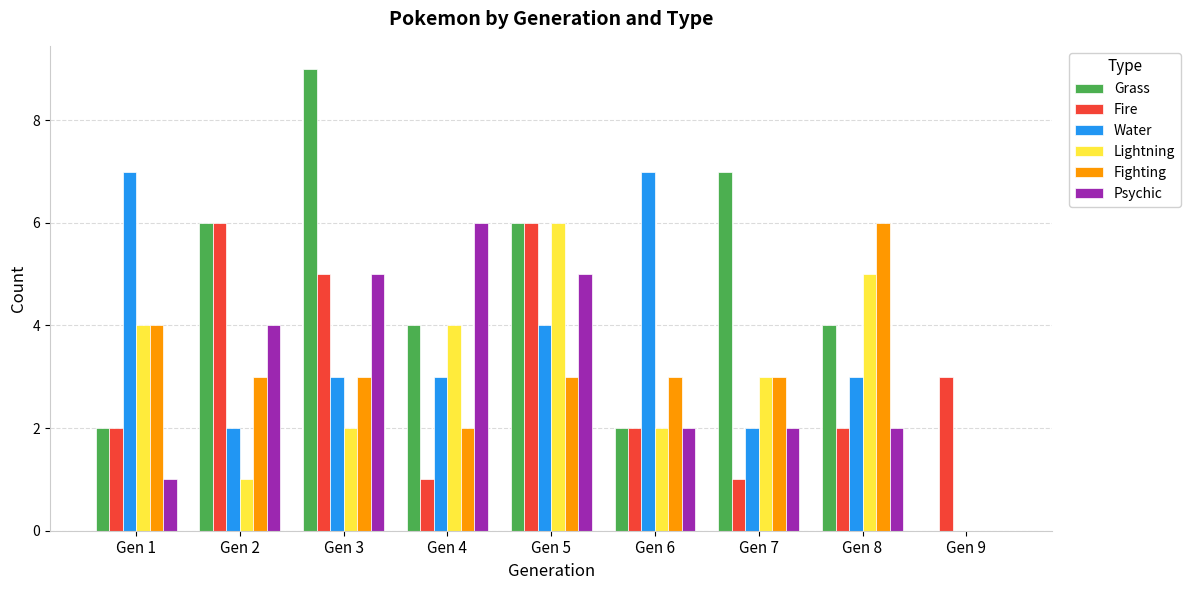

Reading left to right, transcribe all the data shown in this chart.

Grass: 2	6	9	4	6	2	7	4	0
Fire: 2	6	5	1	6	2	1	2	3
Water: 7	2	3	3	4	7	2	3	0
Lightning: 4	1	2	4	6	2	3	5	0
Fighting: 4	3	3	2	3	3	3	6	0
Psychic: 1	4	5	6	5	2	2	2	0